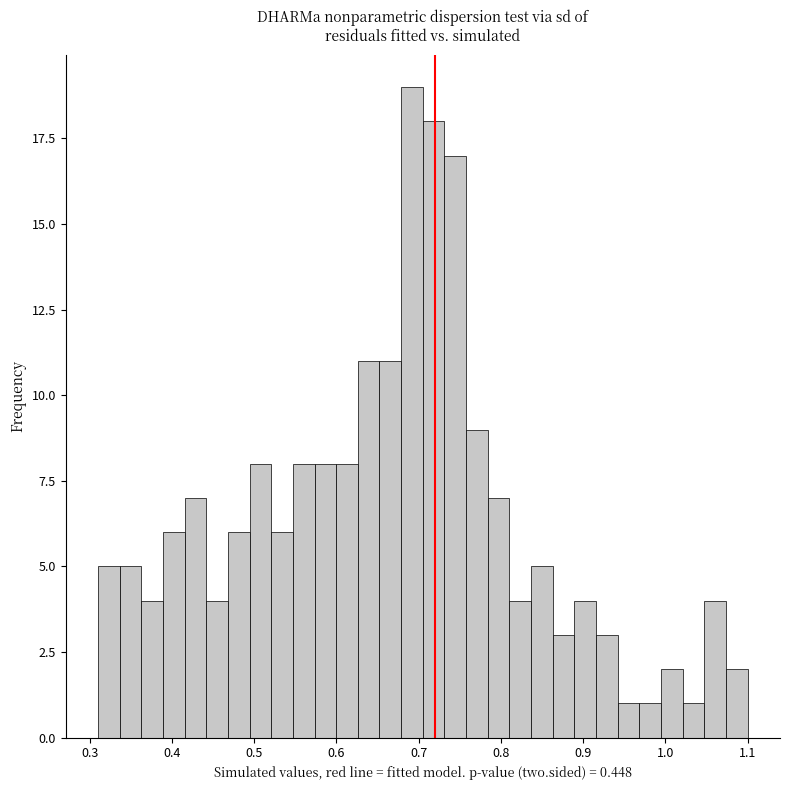

Read against the x-axis, roughly where is the centre of the tallest bar?

0.69